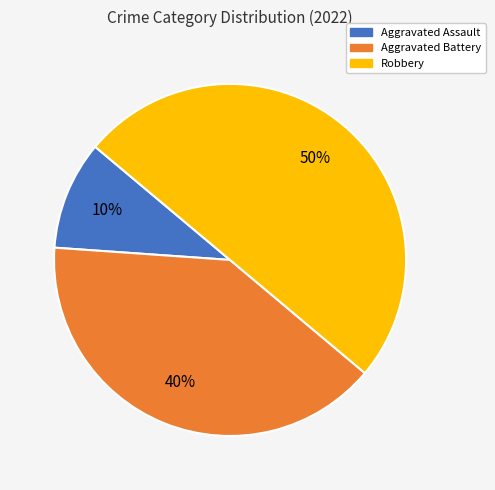

Combined, do Robbery and Aggravated Battery account for over 50%?

Yes